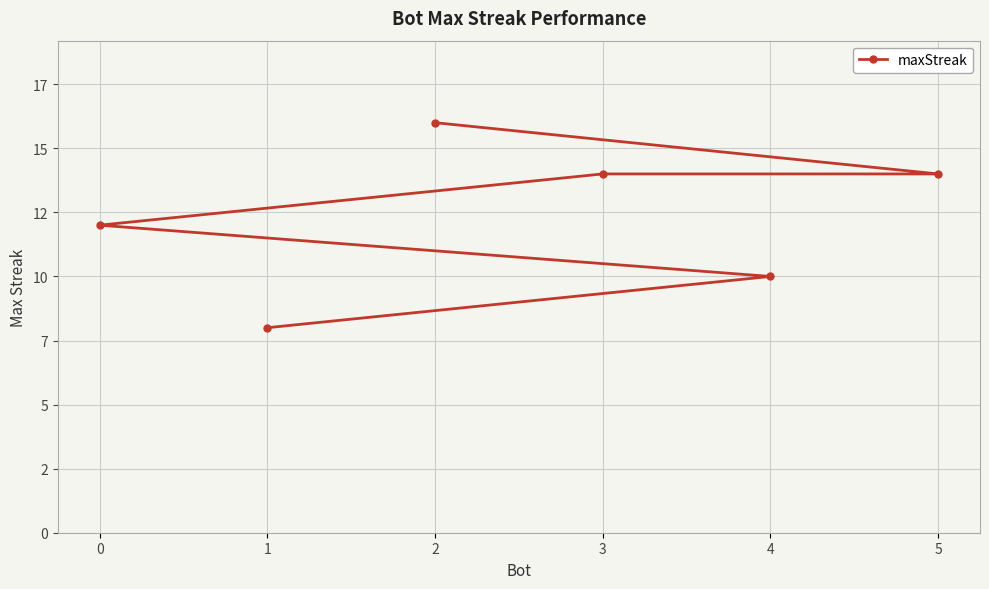

How many data points are above 14?

1